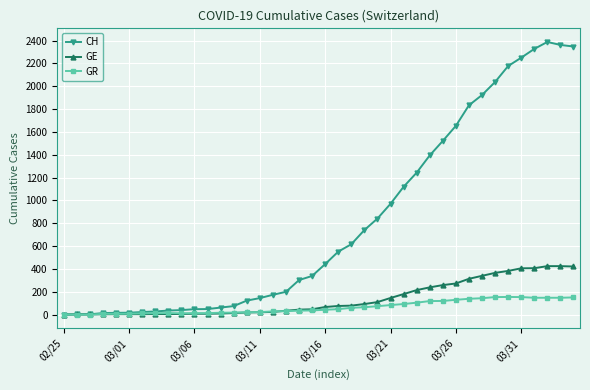

Which series has the widest spread of values?

CH